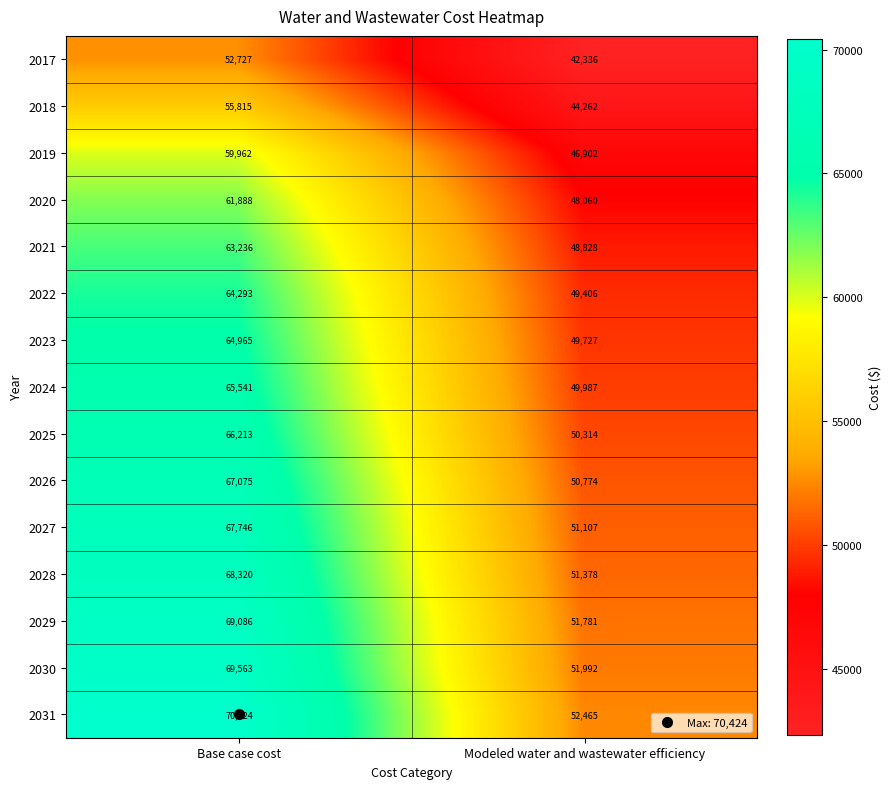

At which category does the chart reach its minimum across all series?

Modeled water and wastewater efficiency